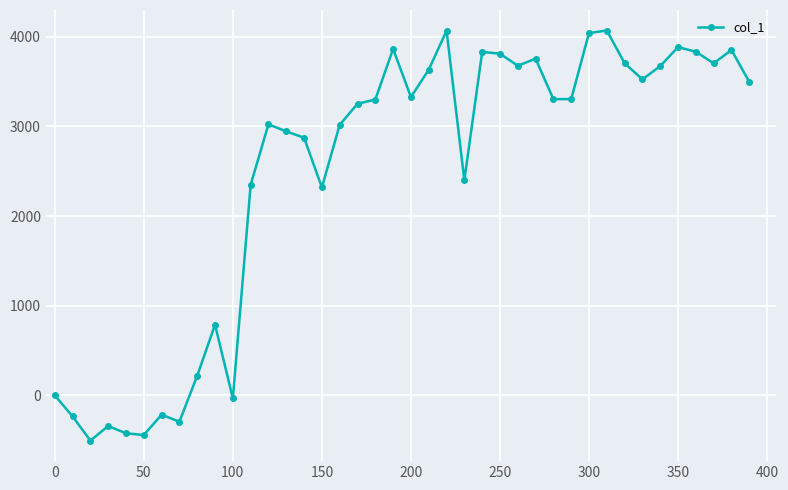

What is the value of the 34th point from the left?

3523.7